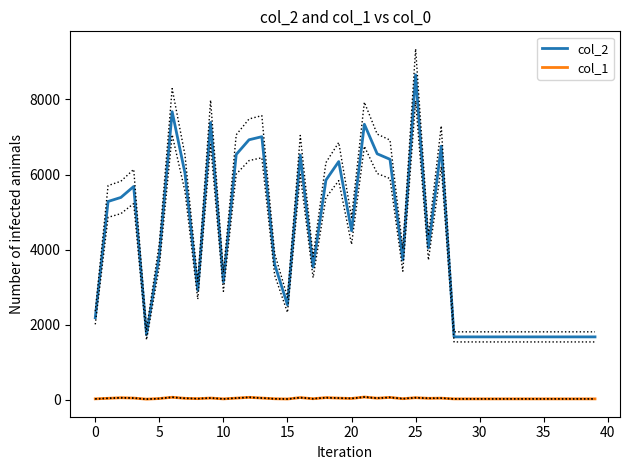

What value does the col_1 series have at 12, to the nearest 5?

70